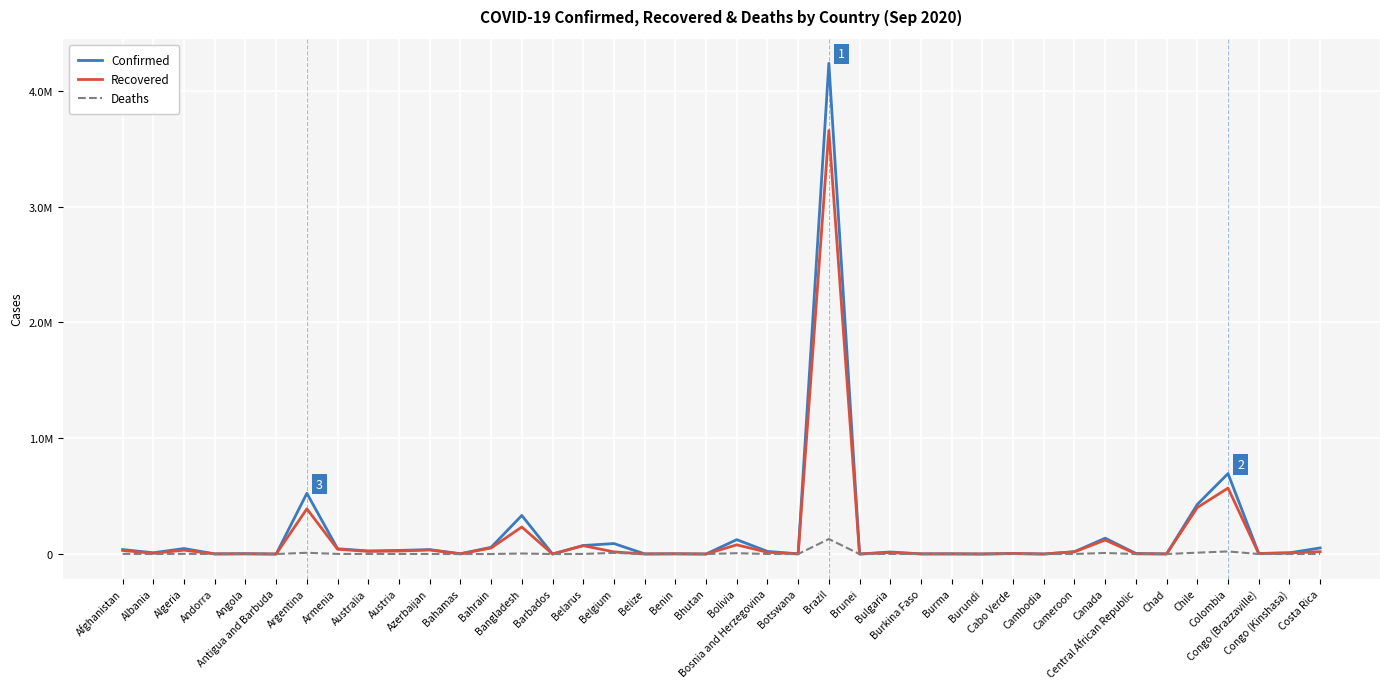

In Deaths, how many points are higher than both neighbors (excluding endpoints)?

12